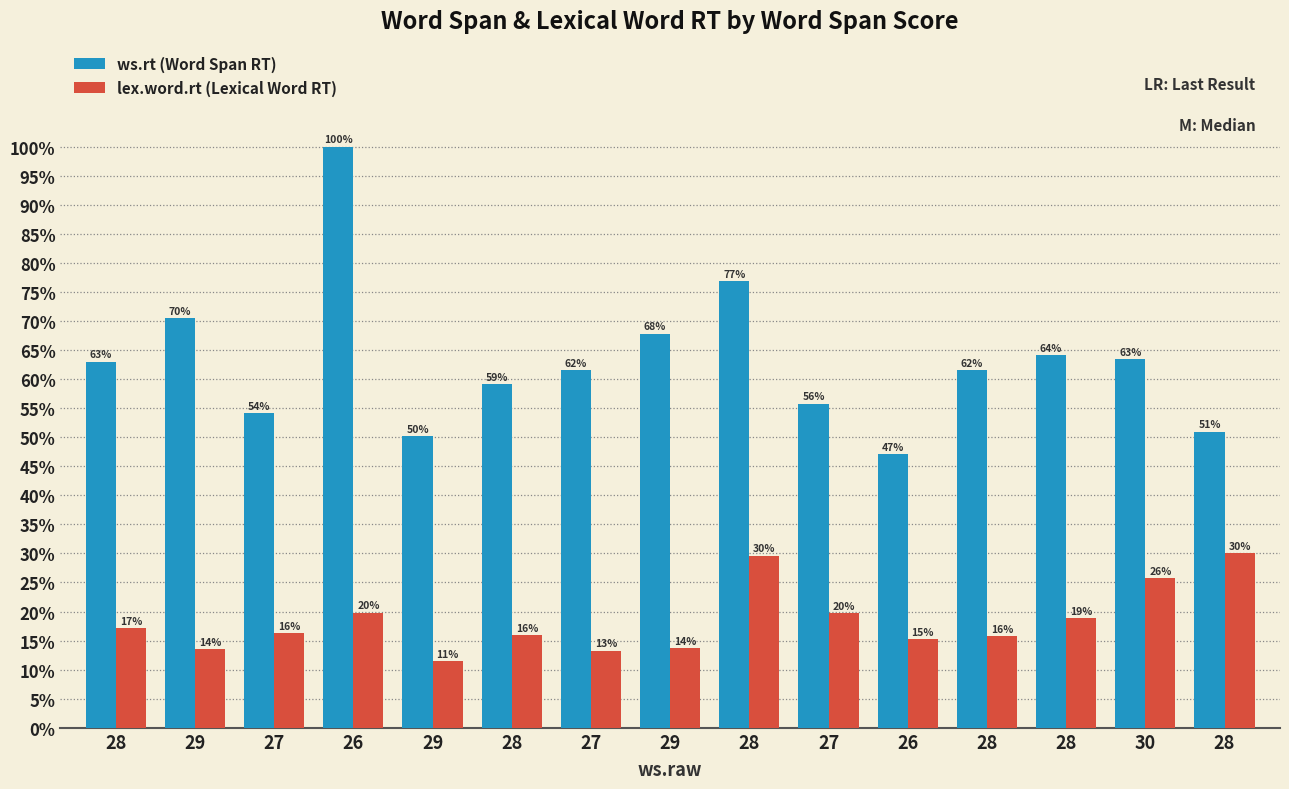

Are the bars horizontal?

No